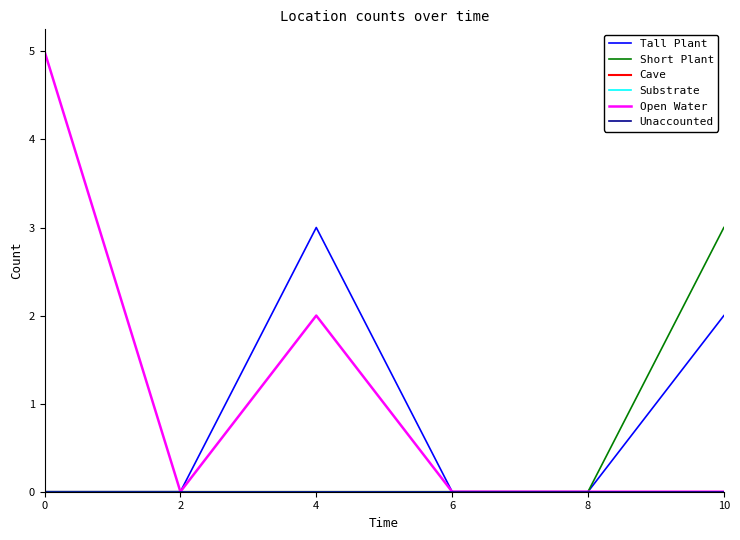

Is this an area chart (filled region under the line)?

No